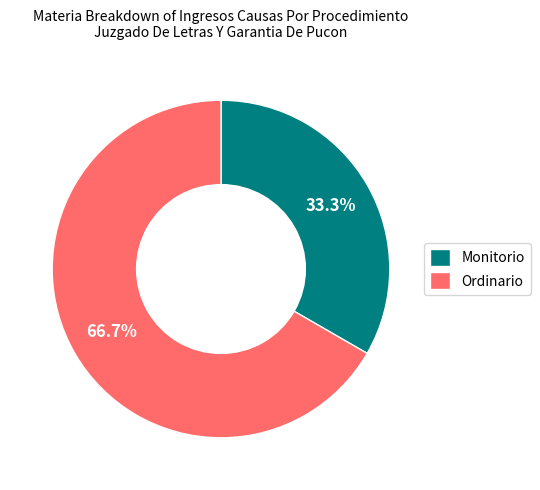

Is Ordinario the majority of the pie?

Yes